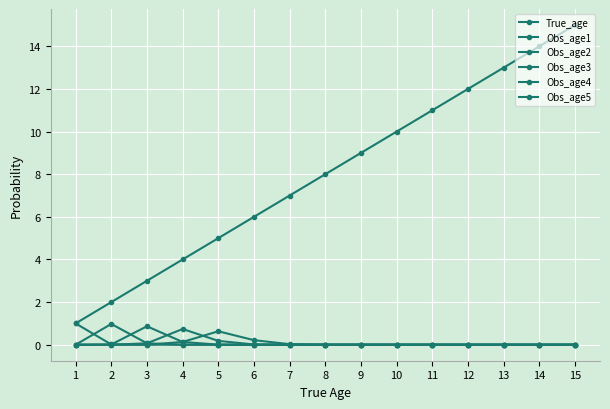

At 9, list the series in order from largest to smallest.

True_age, Obs_age5, Obs_age4, Obs_age3, Obs_age2, Obs_age1